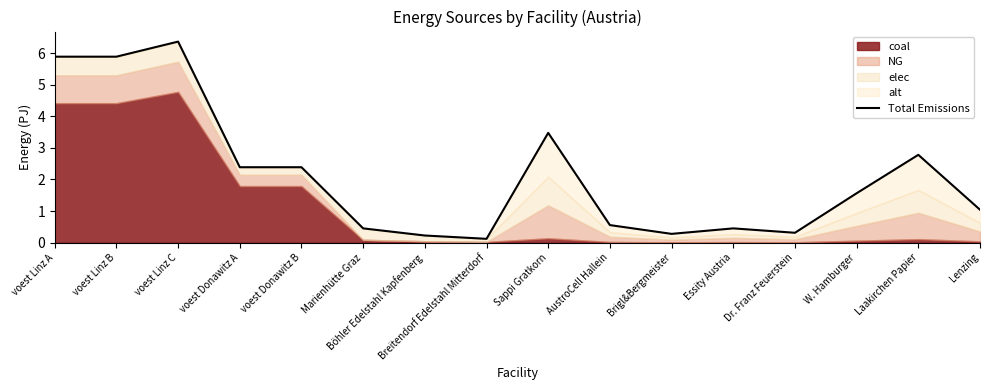

What is the average value?

2.1